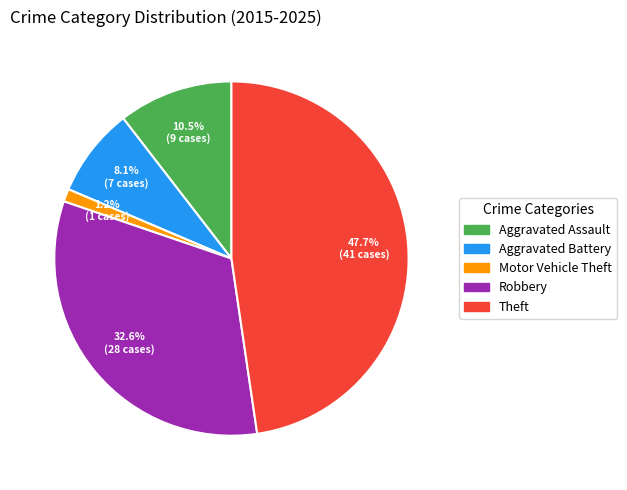

Rank the categories by value from lowest to highest.

Motor Vehicle Theft, Aggravated Battery, Aggravated Assault, Robbery, Theft